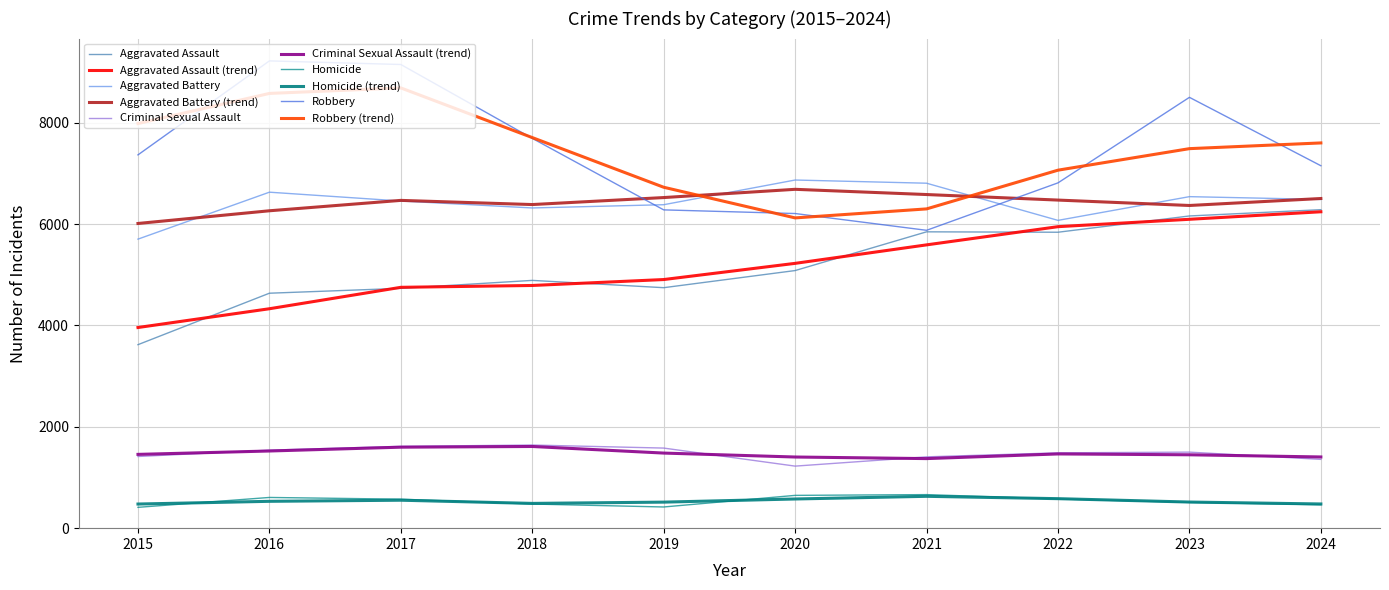

What is the total value across all series at 2018?

41988.0